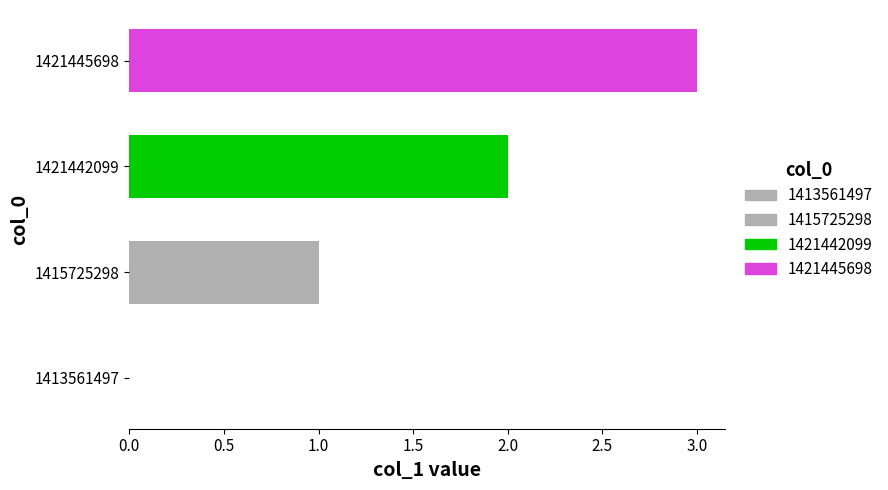

What is the ratio of the value at 1421445698 to the value at 1421442099?

1.5